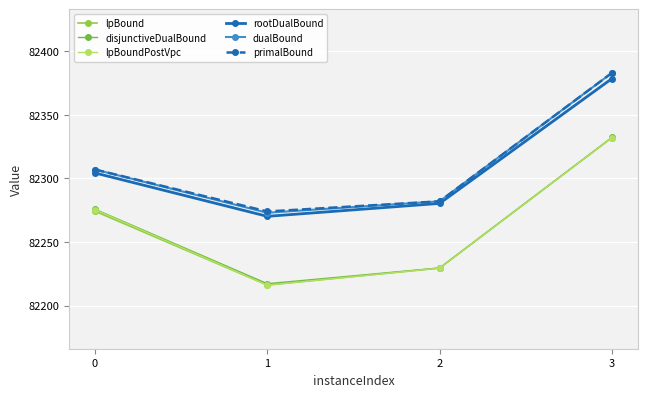

True or false: lpBoundPostVpc and disjunctiveDualBound cross at least once.

False